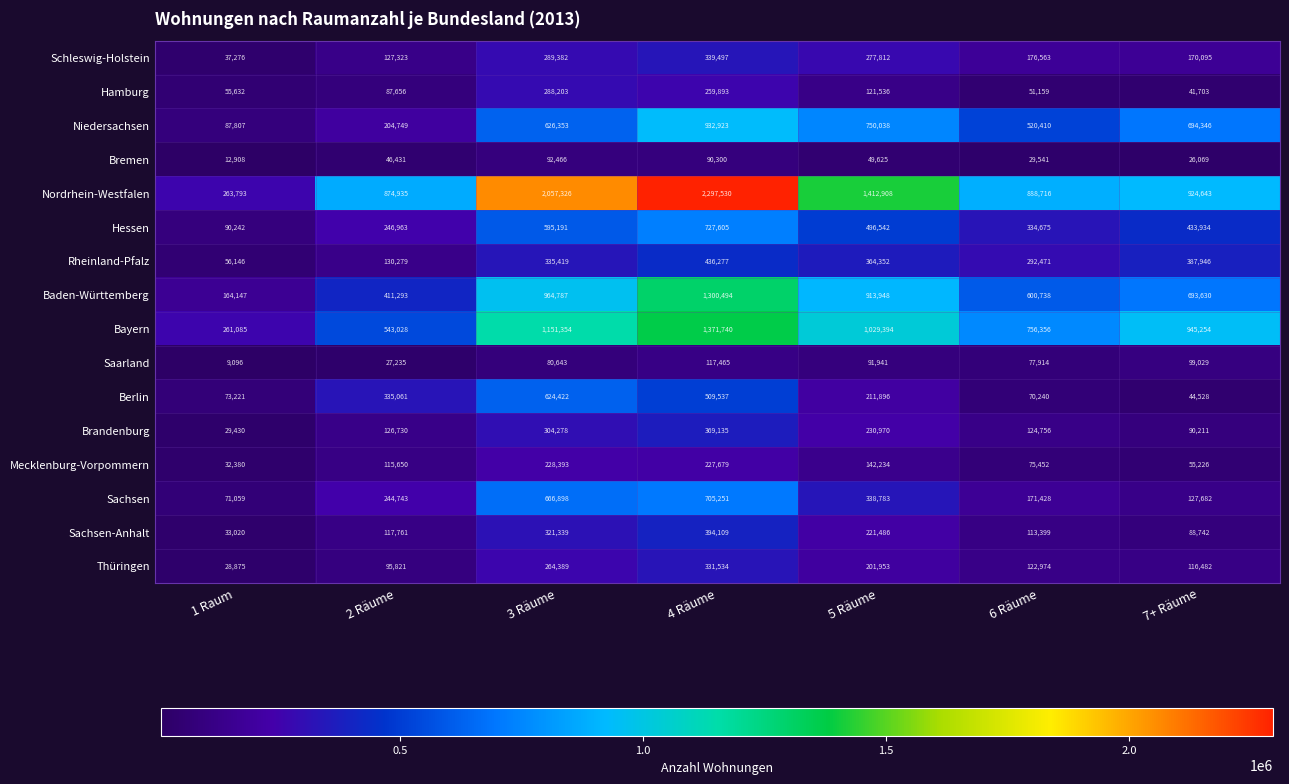

Count the number of data series in this chart.

16